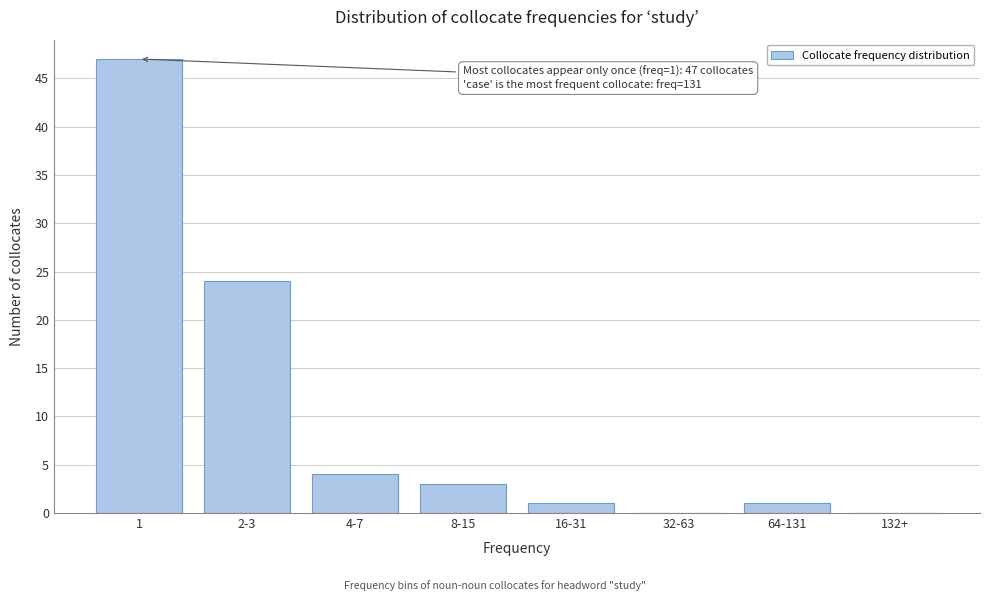

What is the sum of all values?

80